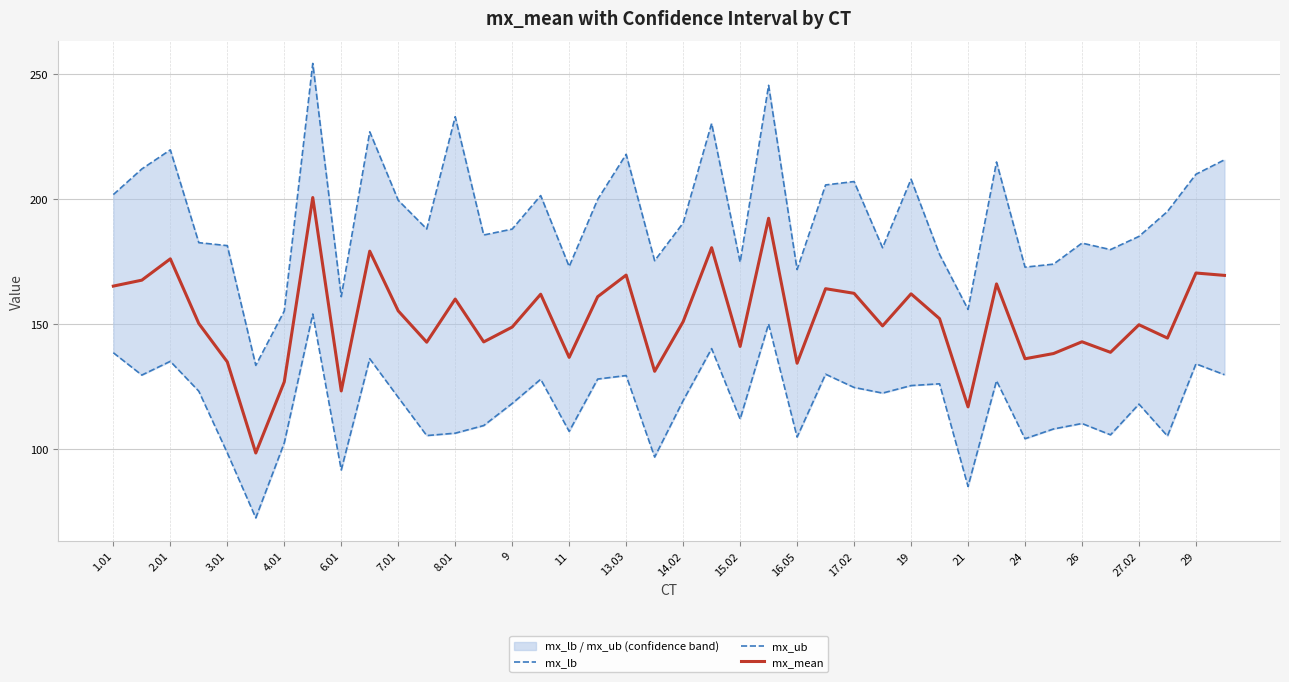

True or false: mx_mean has a value of 155.3 at 7.01.

True